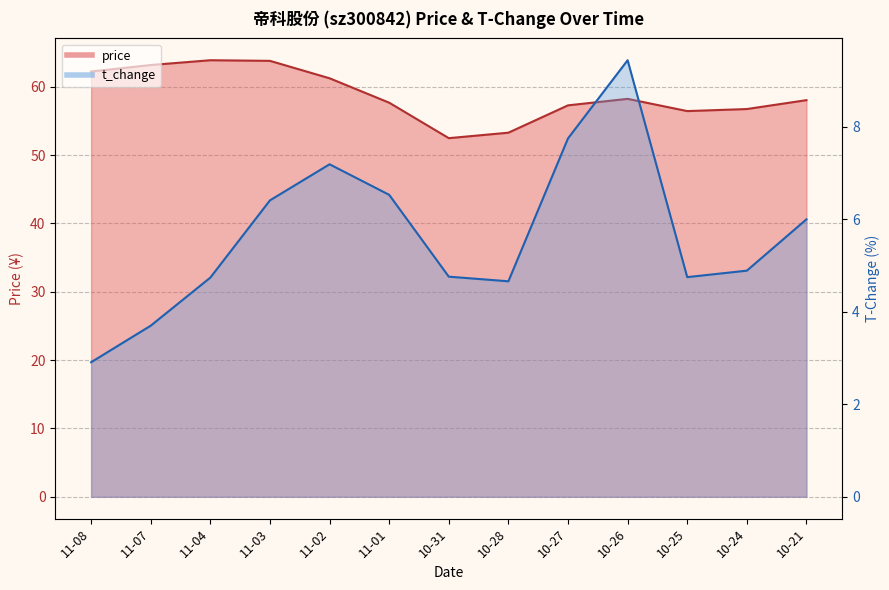

True or false: t_change and price intersect in this chart.

False